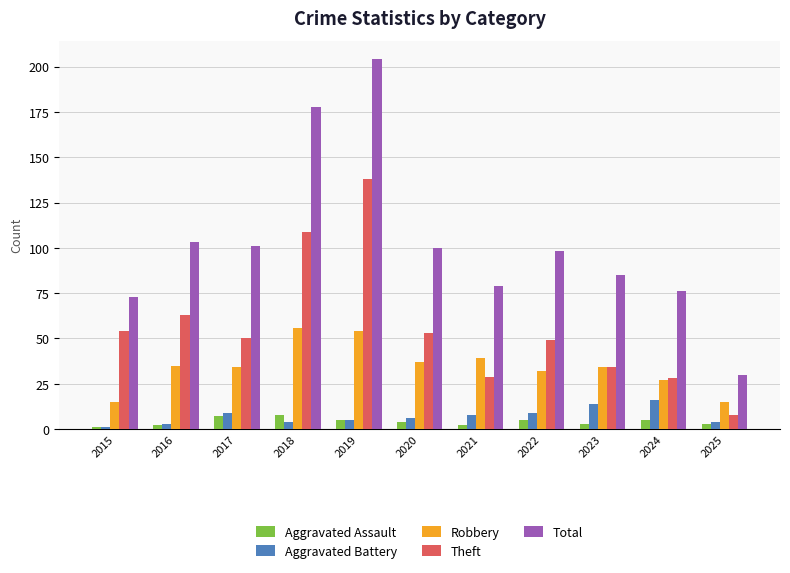

What is the difference between the Theft values at 2020 and 2019?

85